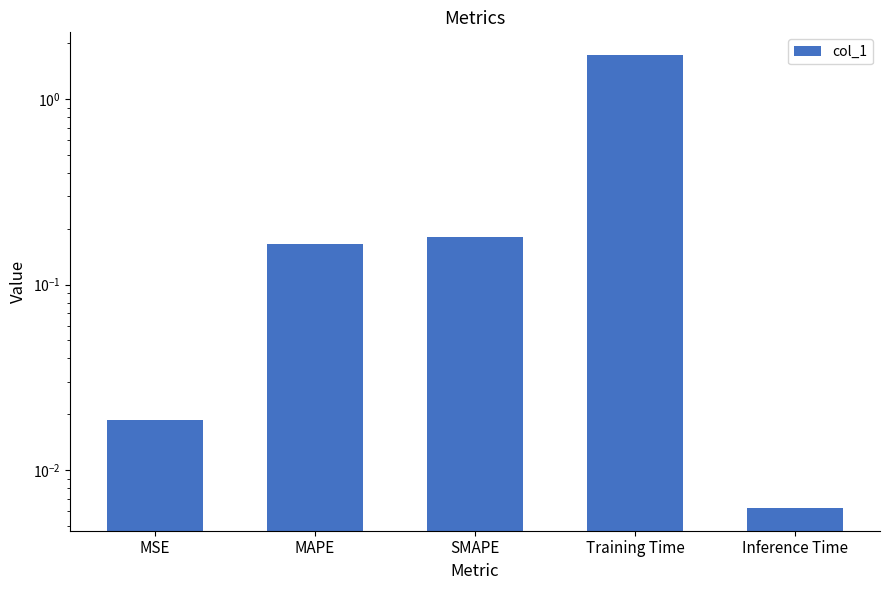

The chart shows a value of 0.0 at MAPE. True or false?

False